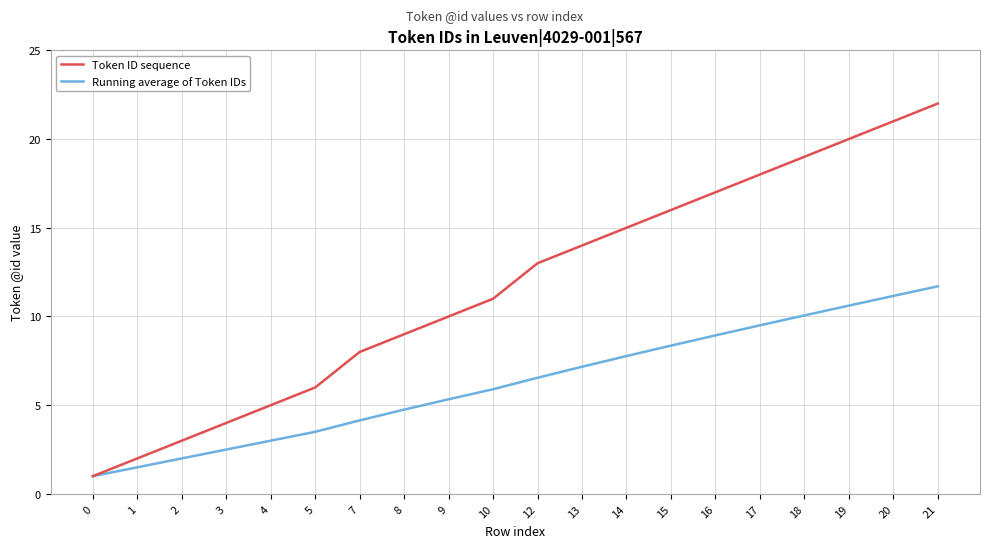

True or false: Token ID sequence has a value of 15.8 at 10.

False